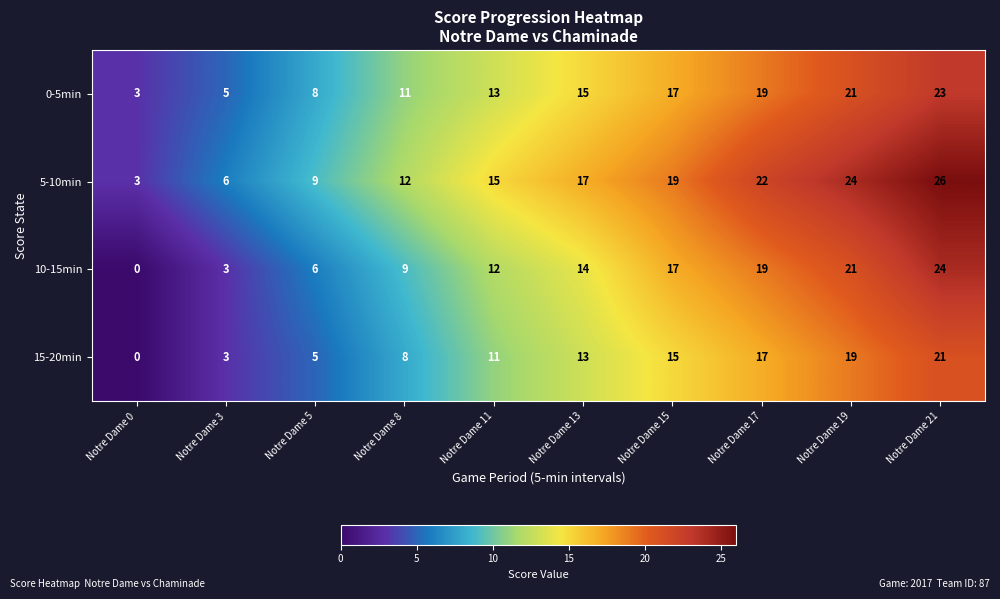

Which series changed the most between Notre Dame 13 and Notre Dame 21?

10-15min